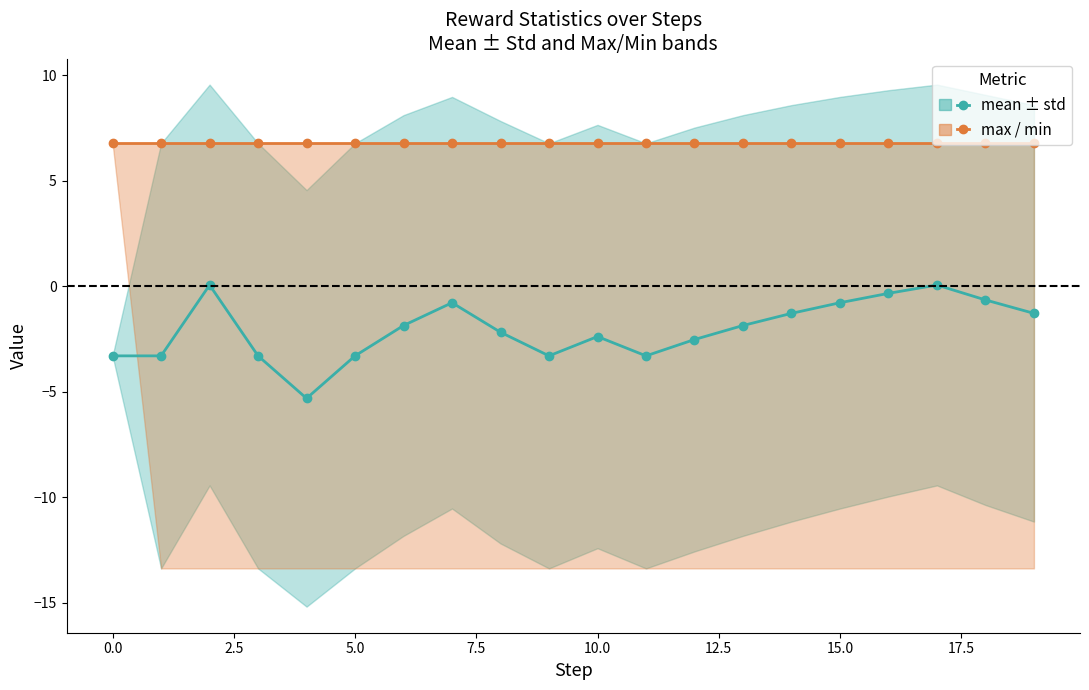

Which series has the largest range (max minus min)?

mean